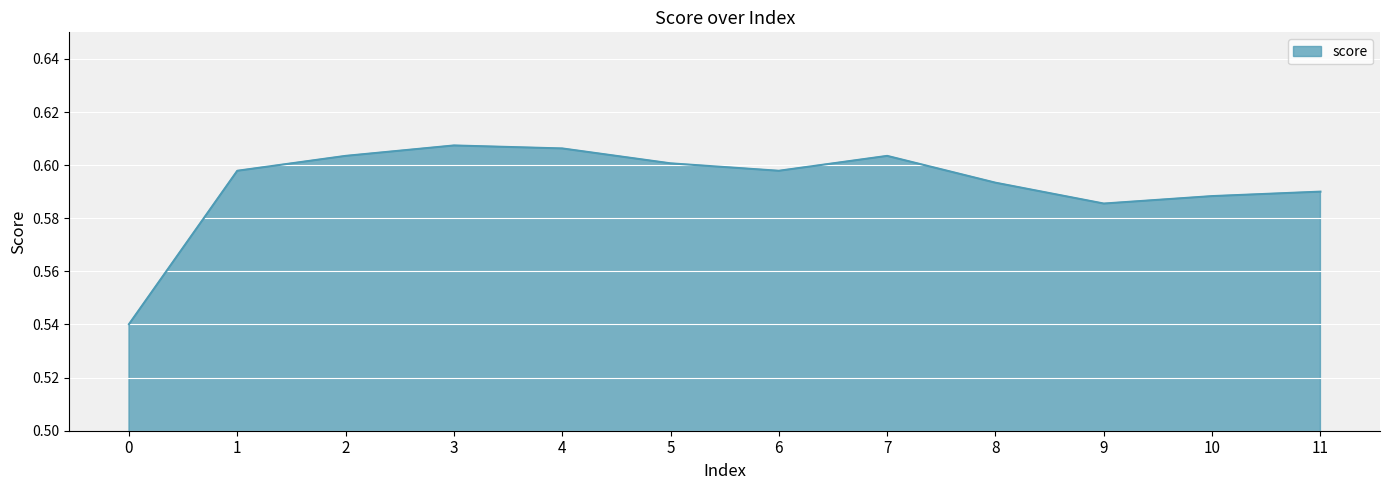

Which has a higher value, 4 or 7?

4